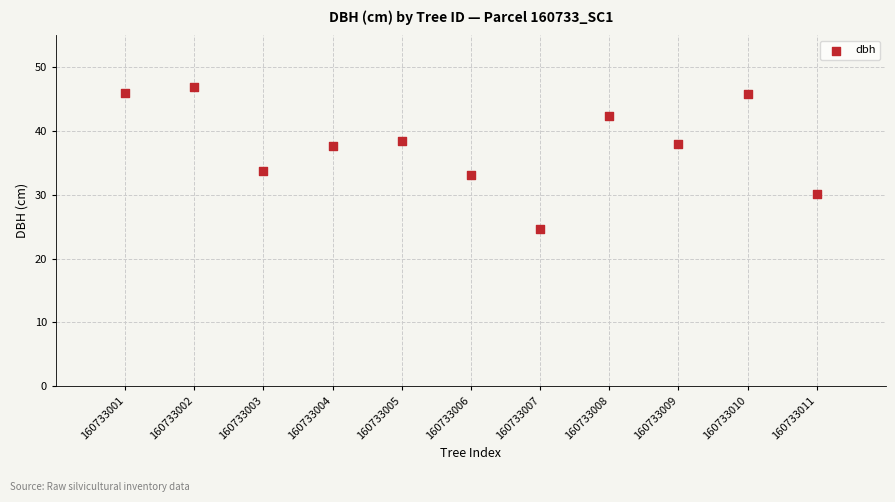

What is the average X value?

6.0